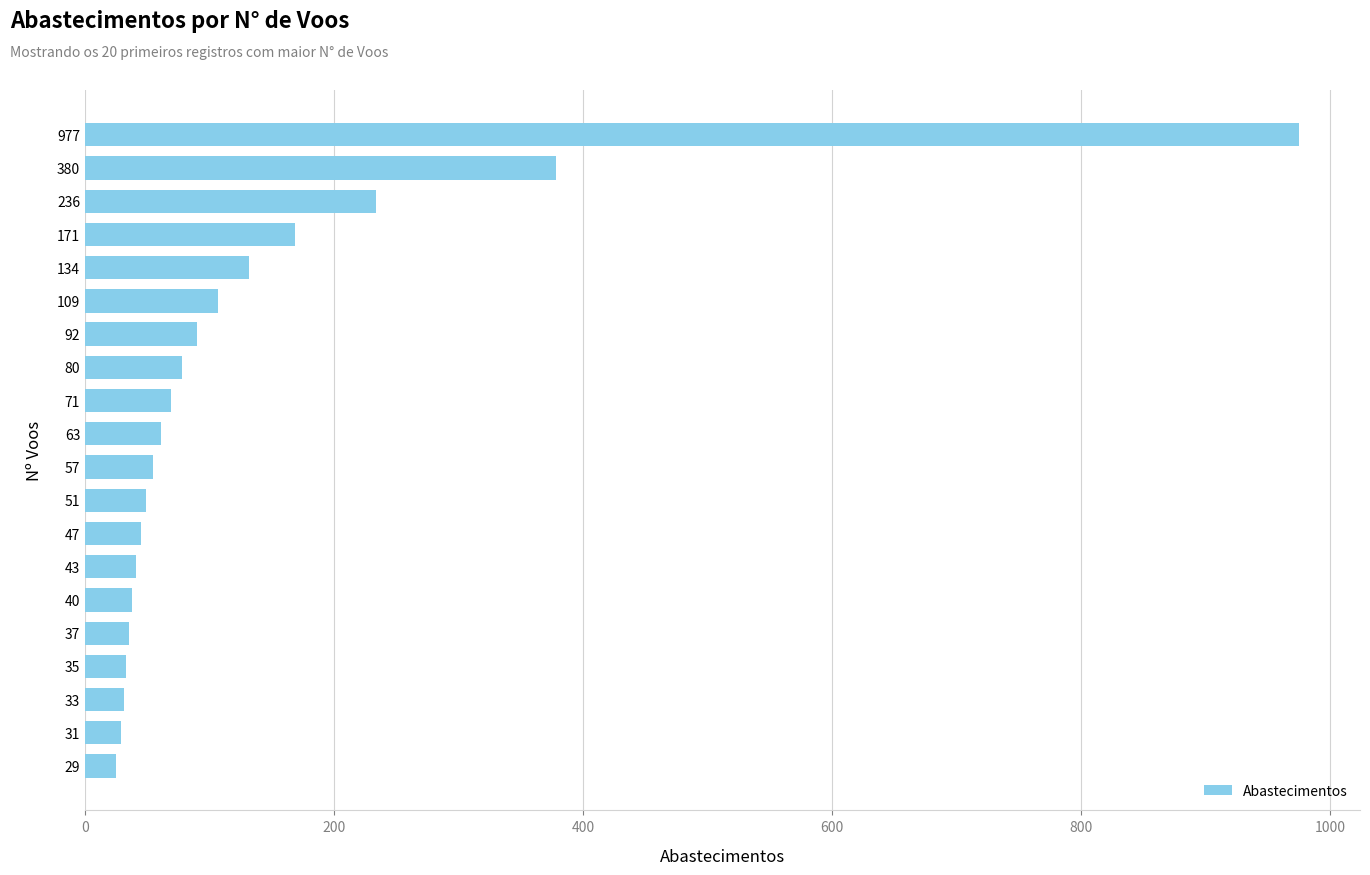

What is the smallest value displayed?

25